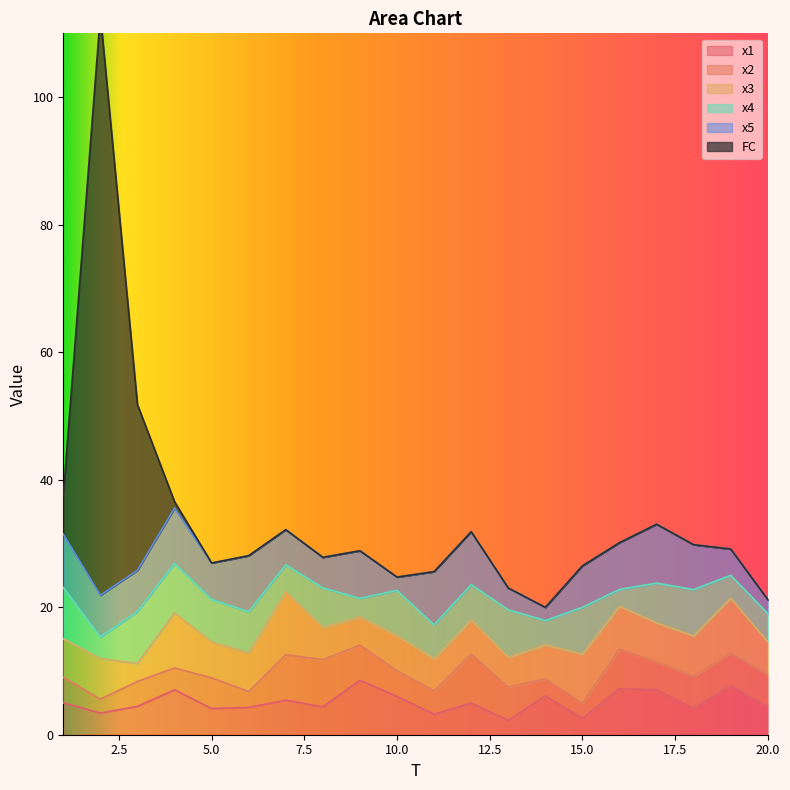

What is the sum of all x5 values?

123.0